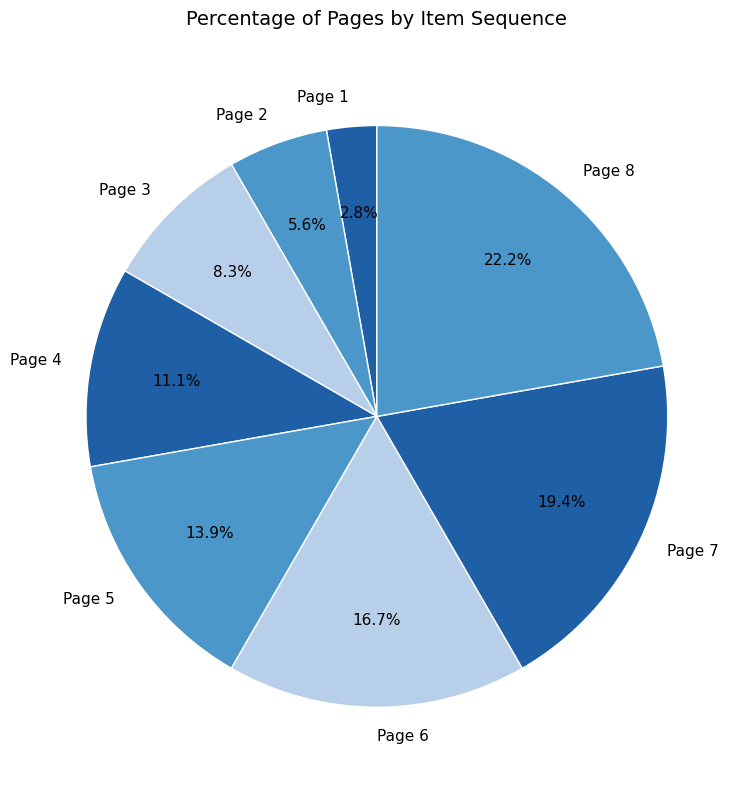

Does any single category account for the majority?

No